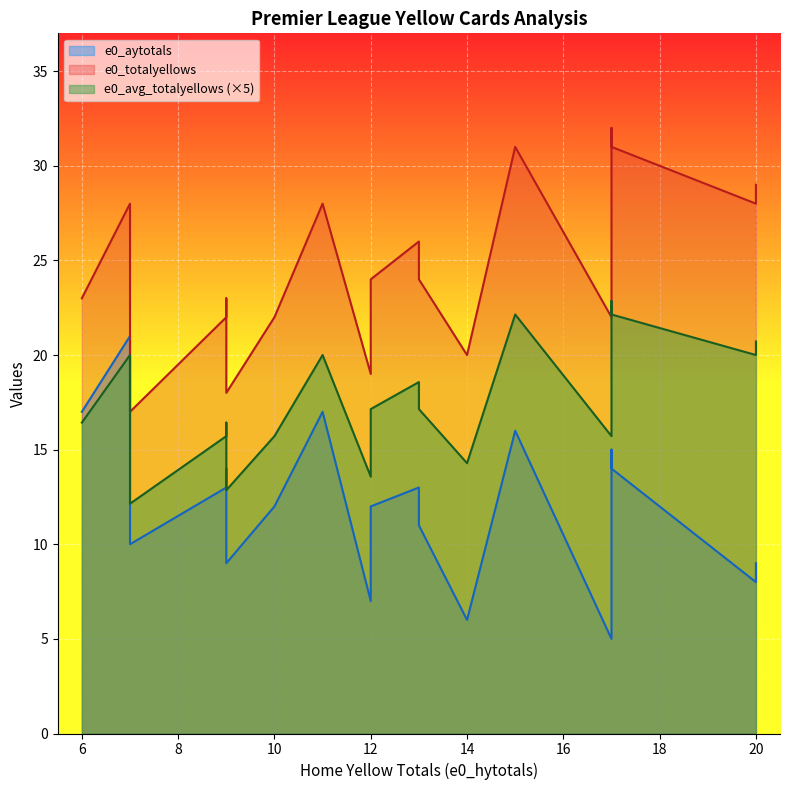

Reading left to right, extract all data points from this chart.

e0_aytotals: Arsenal=9.0	Aston Villa=16.0	Brentford=21.0	Brighton=13.0	Burnley=8.0	Chelsea=6.0	Crystal Palace=5.0	Everton=13.0	Leeds=14.0	Leicester=12.0	Liverpool=7.0	Man City=17.0	Man United=12.0	Newcastle=17.0	Norwich=16.0	Southampton=14.0	Tottenham=11.0	Watford=15.0	West Ham=10.0	Wolves=9.0
e0_totalyellows: Arsenal=18.0	Aston Villa=31.0	Brentford=28.0	Brighton=26.0	Burnley=28.0	Chelsea=20.0	Crystal Palace=22.0	Everton=22.0	Leeds=31.0	Leicester=24.0	Liverpool=19.0	Man City=23.0	Man United=22.0	Newcastle=28.0	Norwich=23.0	Southampton=23.0	Tottenham=24.0	Watford=32.0	West Ham=17.0	Wolves=29.0
e0_avg_totalyellows: Arsenal=2.6	Aston Villa=4.4	Brentford=4.0	Brighton=3.7	Burnley=4.0	Chelsea=2.9	Crystal Palace=3.1	Everton=3.1	Leeds=4.4	Leicester=3.4	Liverpool=2.7	Man City=3.3	Man United=3.1	Newcastle=4.0	Norwich=3.3	Southampton=3.3	Tottenham=3.4	Watford=4.6	West Ham=2.4	Wolves=4.1